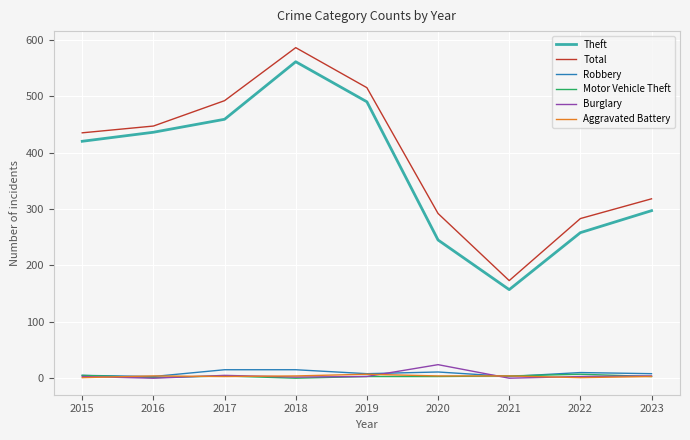

Which series changed the most between 2019 and 2021?

Total